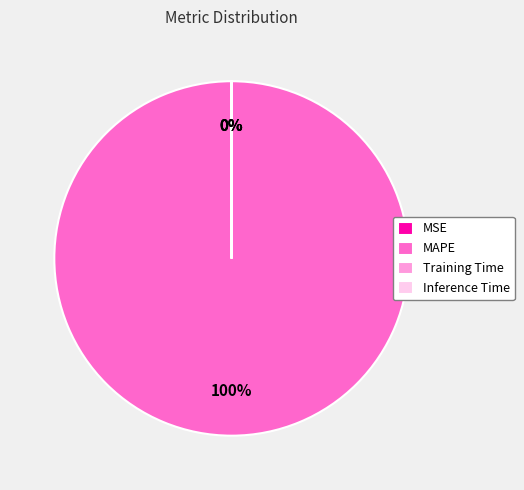

To the nearest percent, what is the average slice percentage?

25%